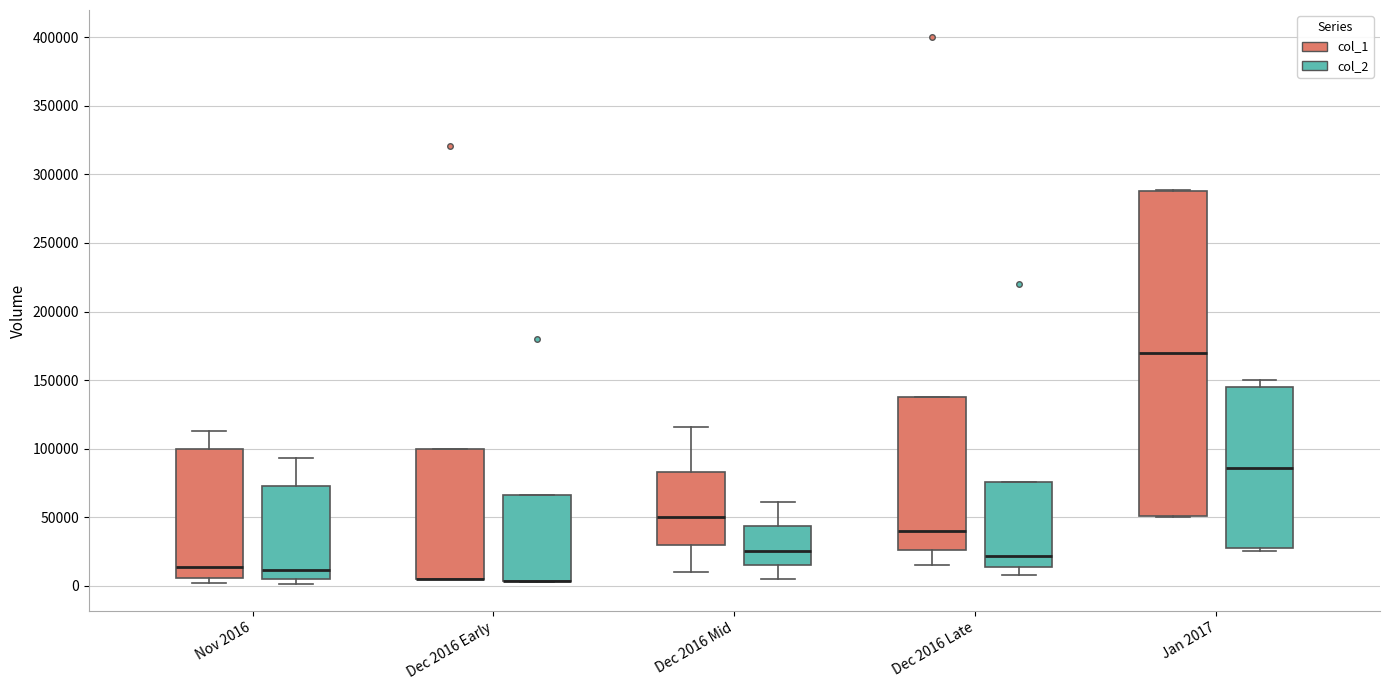

Reading left to right, read every box against the y-axis: the position of its median line, the range the box covers, and the ends of its whiskers. The values are not printed on the chart, so give them approximately, as read against the axis.

Nov 2016 (col_1): median 15000, box 5000 to 100000, whiskers 0 to 115000
Nov 2016 (col_2): median 10000, box 5000 to 75000, whiskers 0 to 95000
Dec 2016 Early (col_1): median 5000 (drawn on the box's lower edge), box 5000 to 100000, whiskers 5000 to 100000
Dec 2016 Early (col_2): median 5000 (drawn on the box's lower edge), box 5000 to 65000, whiskers 5000 to 65000
Dec 2016 Mid (col_1): median 50000, box 30000 to 85000, whiskers 10000 to 115000
Dec 2016 Mid (col_2): median 25000, box 15000 to 45000, whiskers 5000 to 60000
Dec 2016 Late (col_1): median 40000, box 25000 to 140000, whiskers 15000 to 140000
Dec 2016 Late (col_2): median 20000, box 15000 to 75000, whiskers 10000 to 75000
Jan 2017 (col_1): median 170000, box 50000 to 290000, whiskers 50000 to 290000
Jan 2017 (col_2): median 85000, box 25000 to 145000, whiskers 25000 (just below the box's lower edge) to 150000